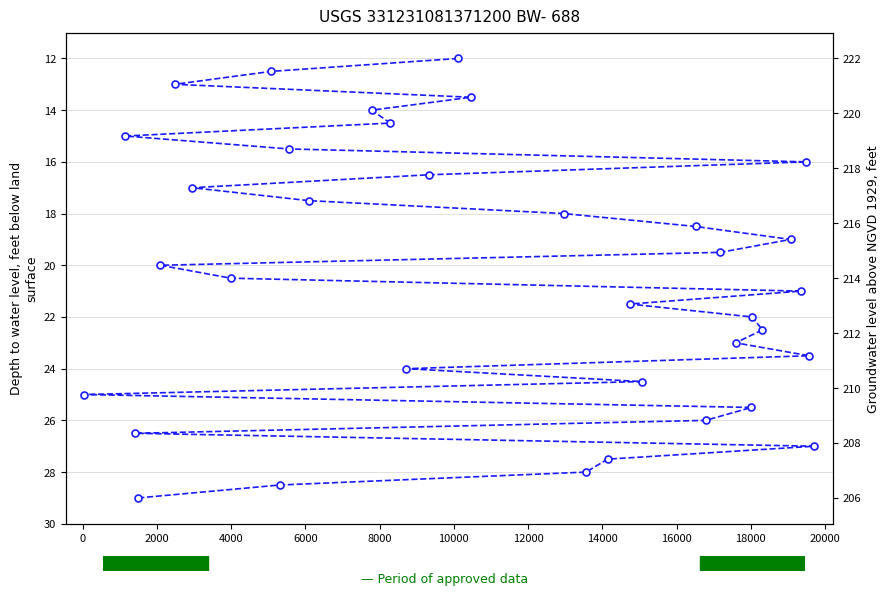

The value at 27 is 27.2. True or false?

False